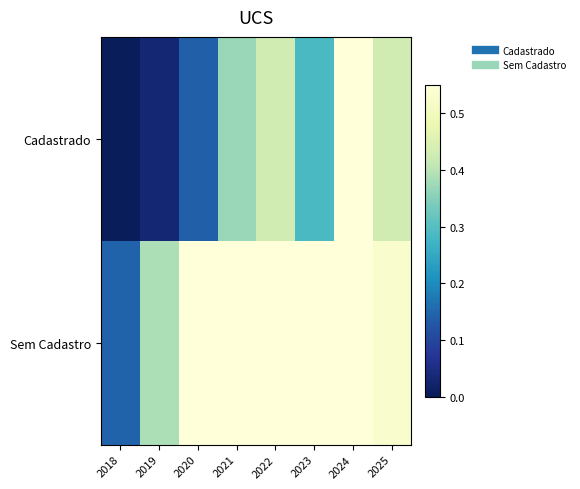

Which category has the lowest value across all series?

2018